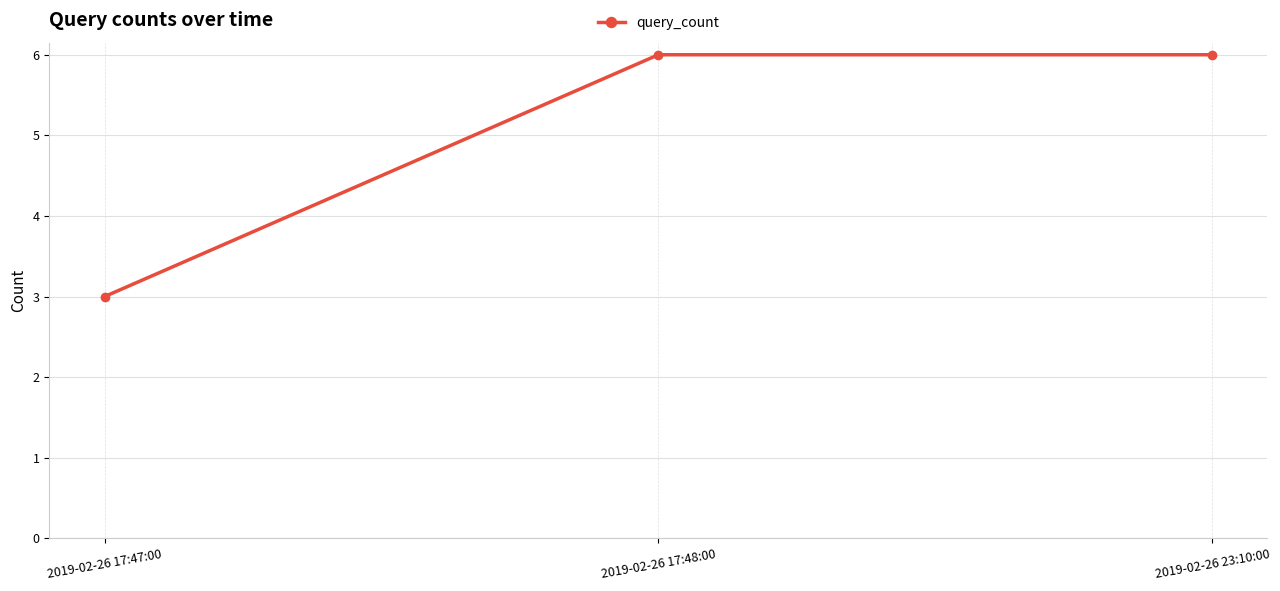

What is the sum of the values at 2019-02-26 17:47:00 and 2019-02-26 23:10:00?

9